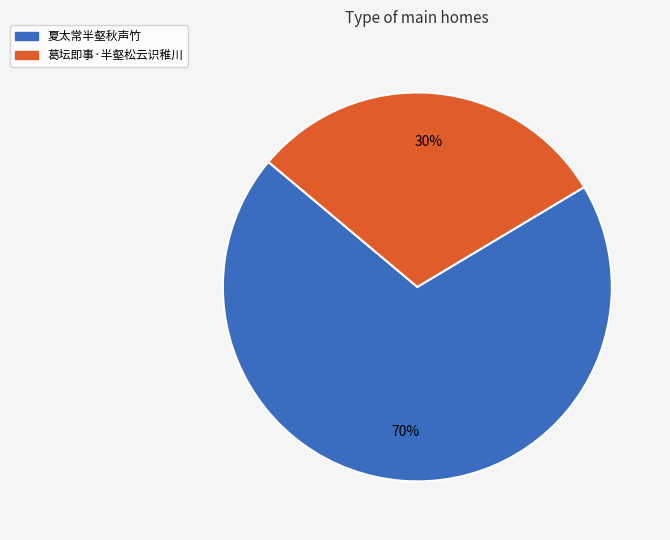

To the nearest percent, what portion does 夏太常半壑秋声竹 represent?

70%